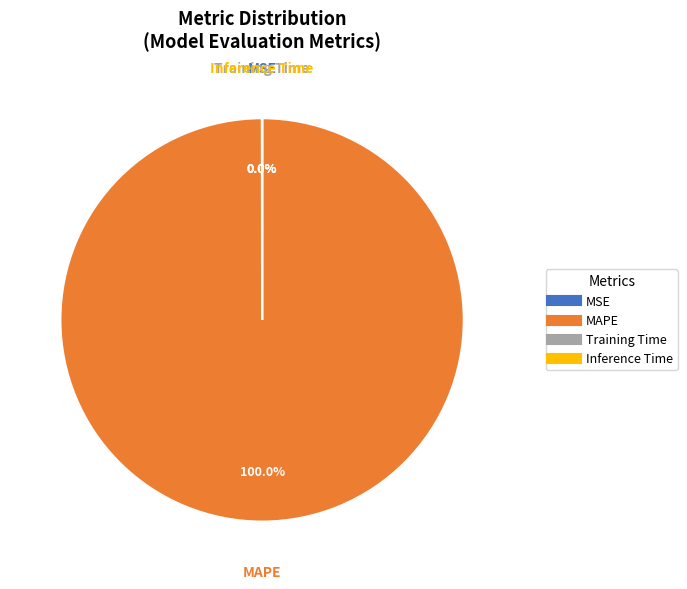

Is MAPE the majority of the pie?

Yes